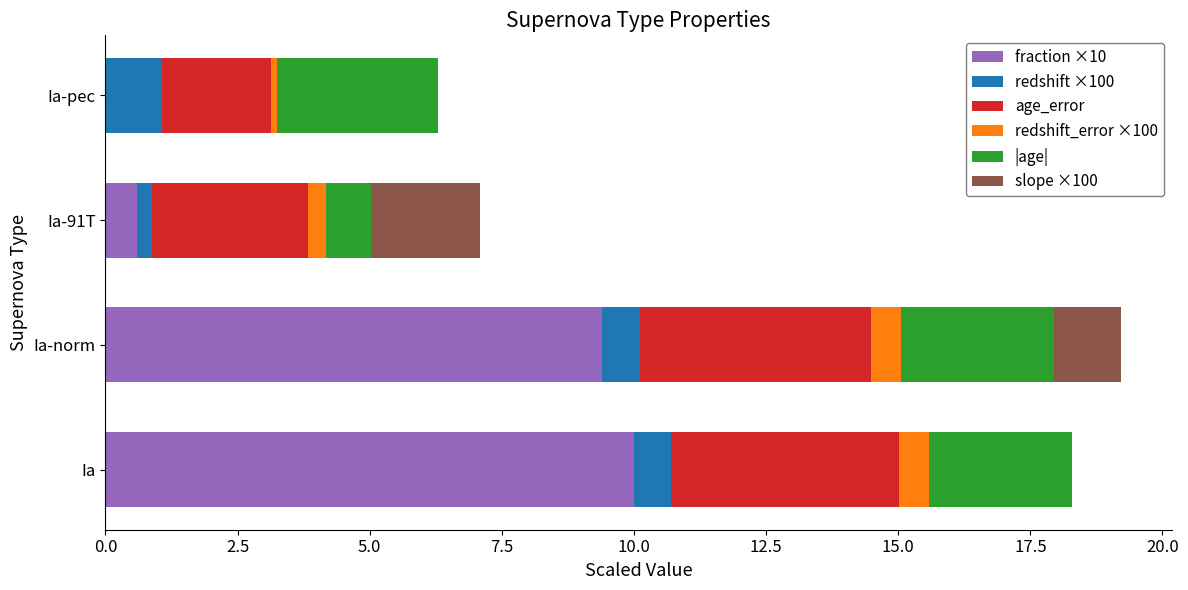

The value of fraction ×10 at Ia is 10.0. True or false?

True